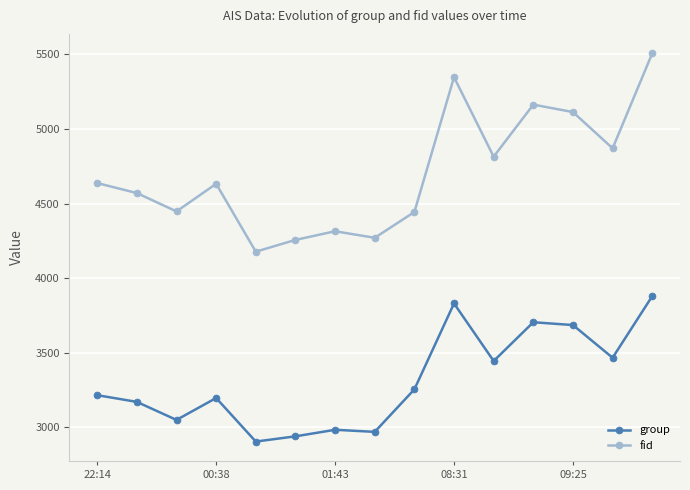

True or false: fid and group intersect in this chart.

False